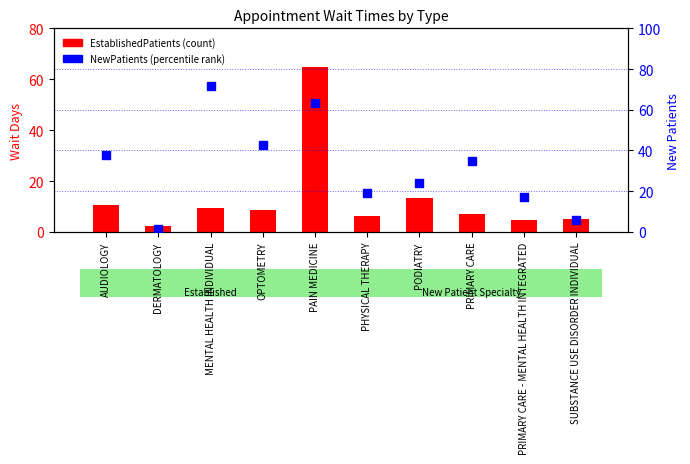

Which series has the largest total across all categories?

NewPatients (percentile rank)